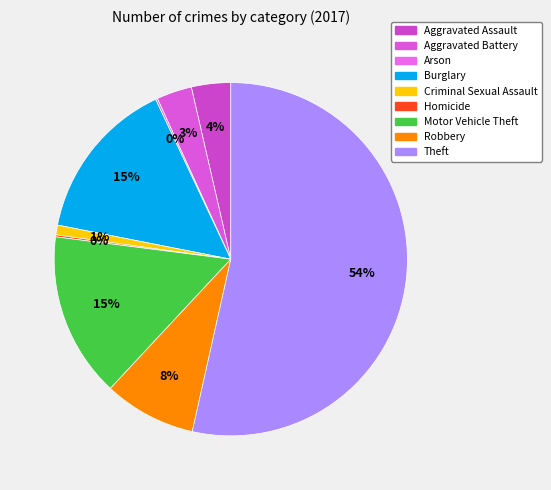

The Robbery slice represents 8% of the pie. True or false?

True